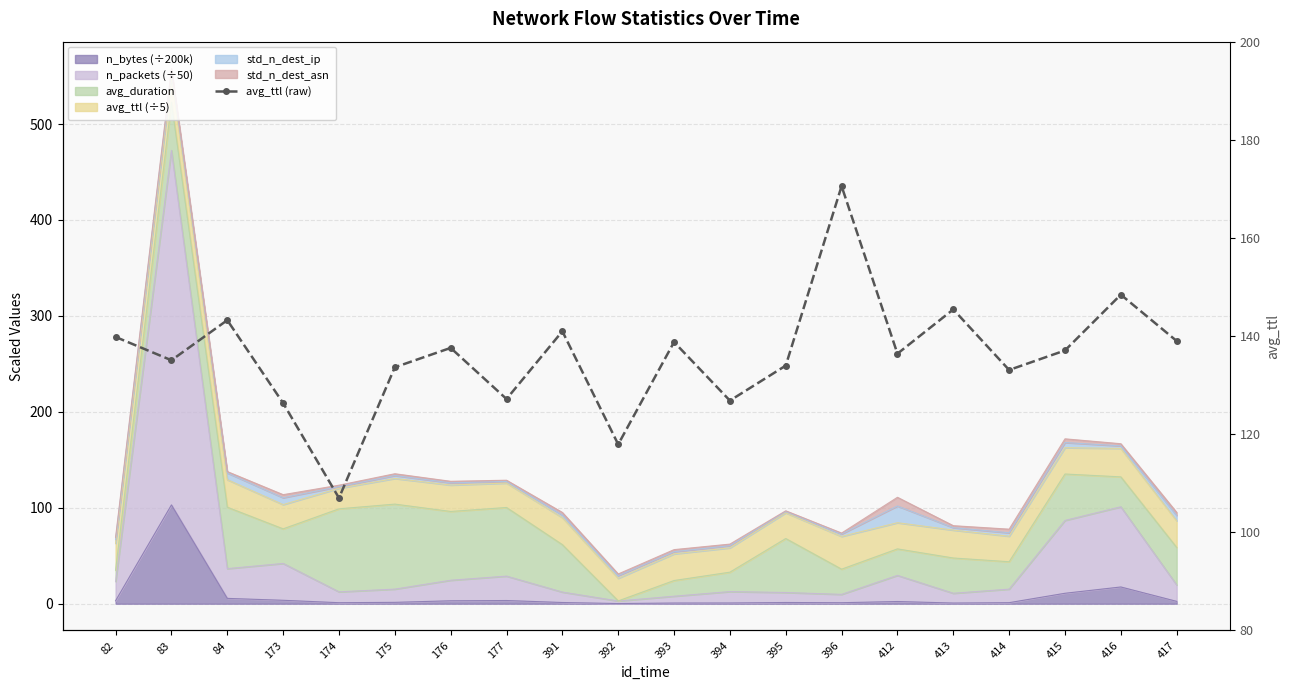

At which category does the data reach its first local peak?

84